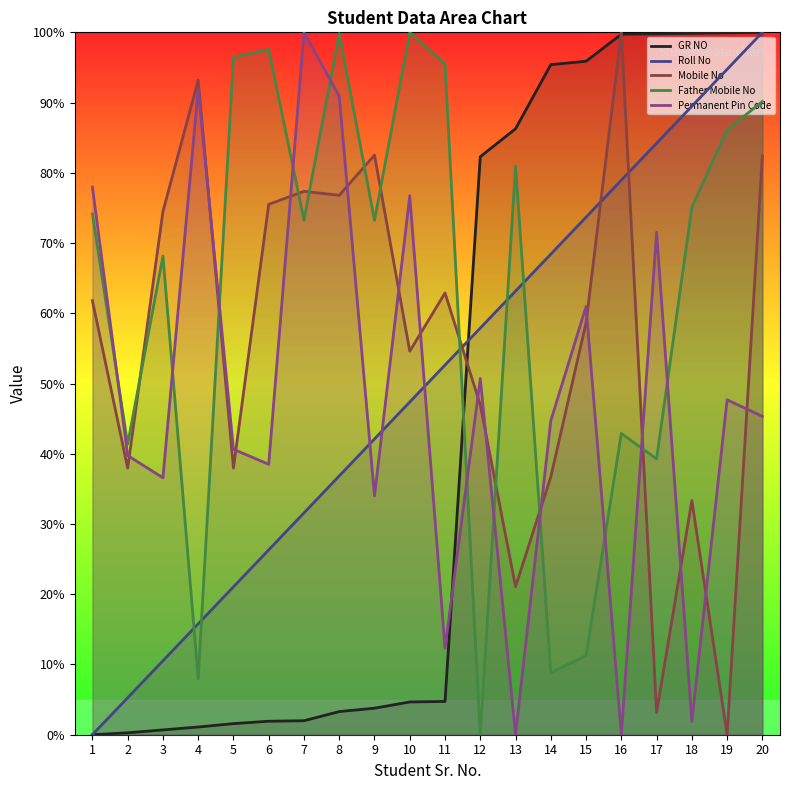

True or false: Permanent Pin Code and Father Mobile No intersect in this chart.

True